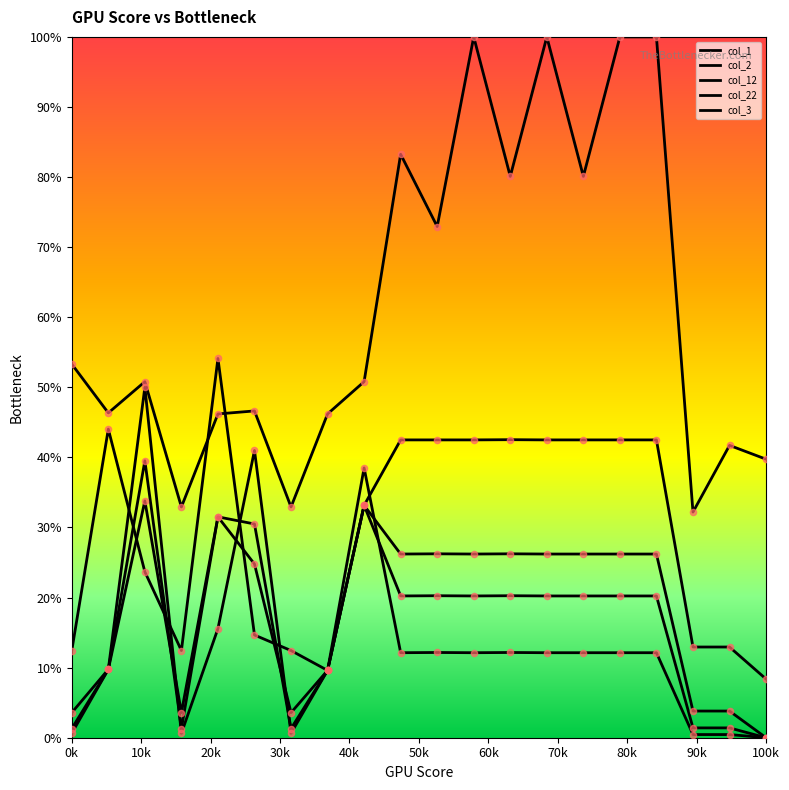

How many lines are shown in the chart?

5